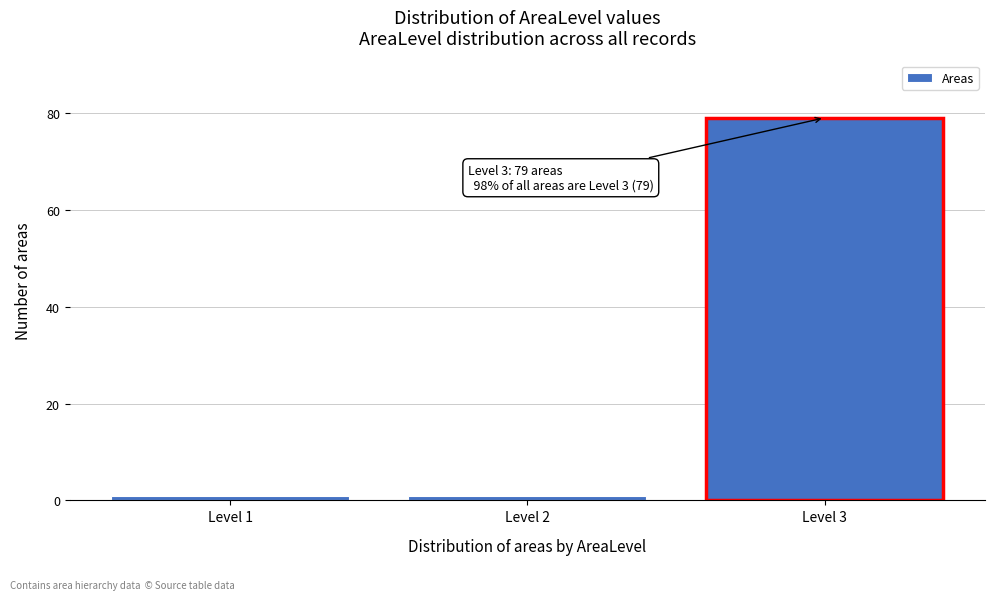

Reading right to left, transcribe all the data shown in this chart.

79	1	1